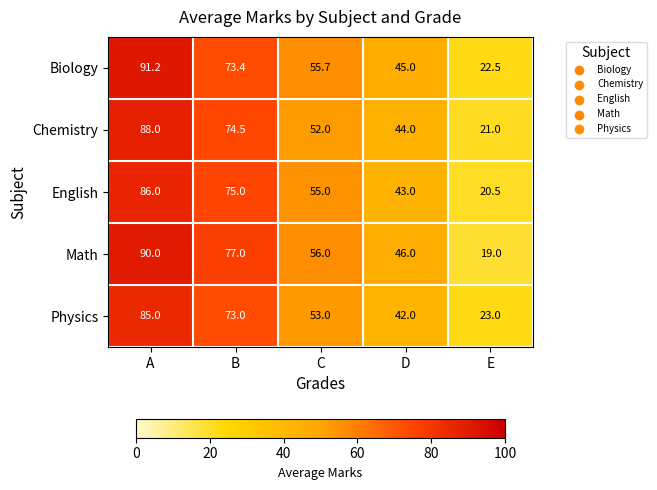

Which series has the largest total across all categories?

Math